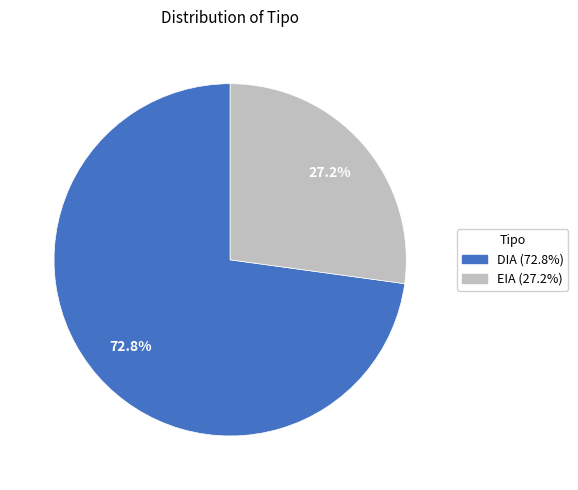

How many slices are in this pie chart?

2